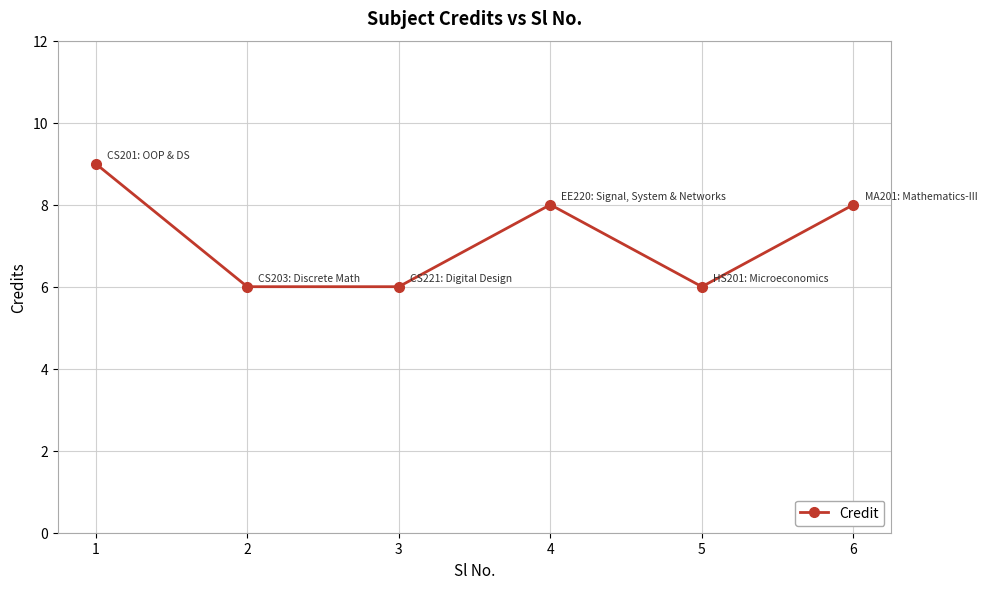

Which has a higher value, 5 or 6?

6